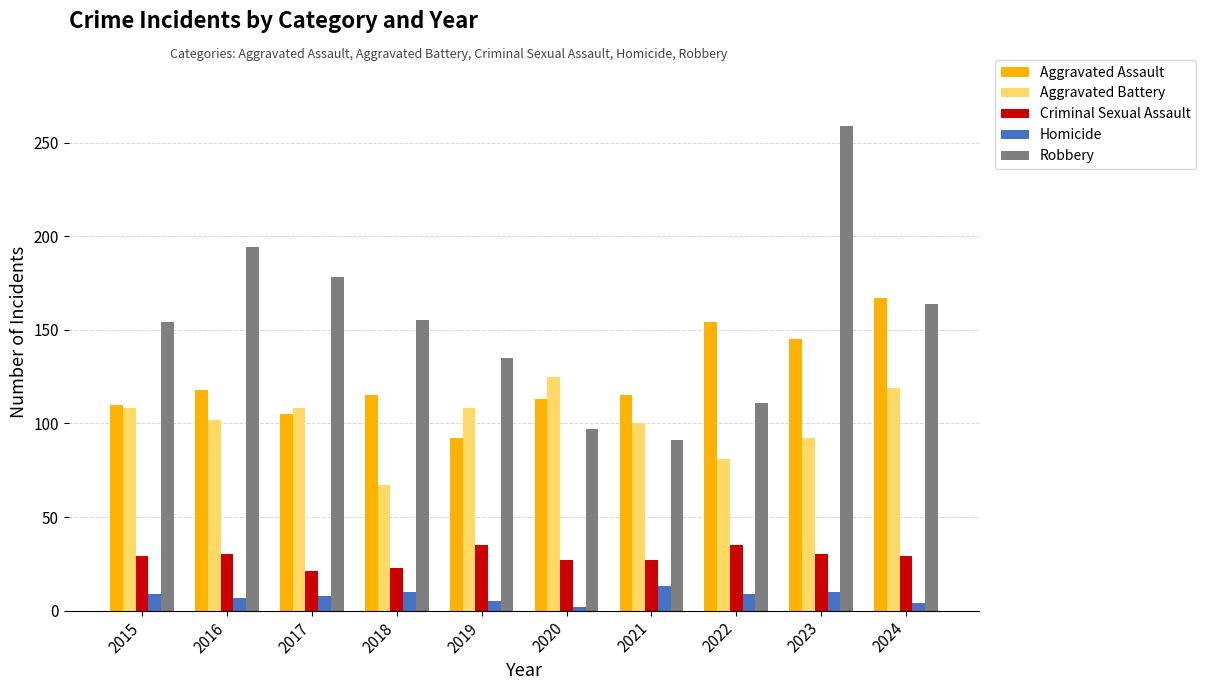

What is the difference between the highest and lowest values at 2019?

130